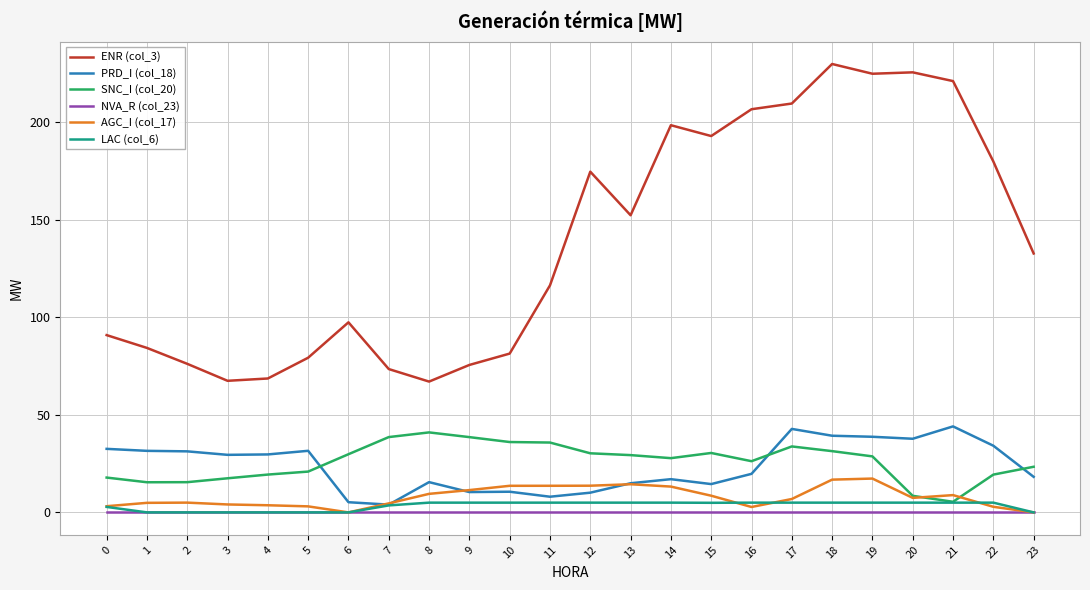

True or false: NVA_R (col_23) and PRD_I (col_18) cross at least once.

False